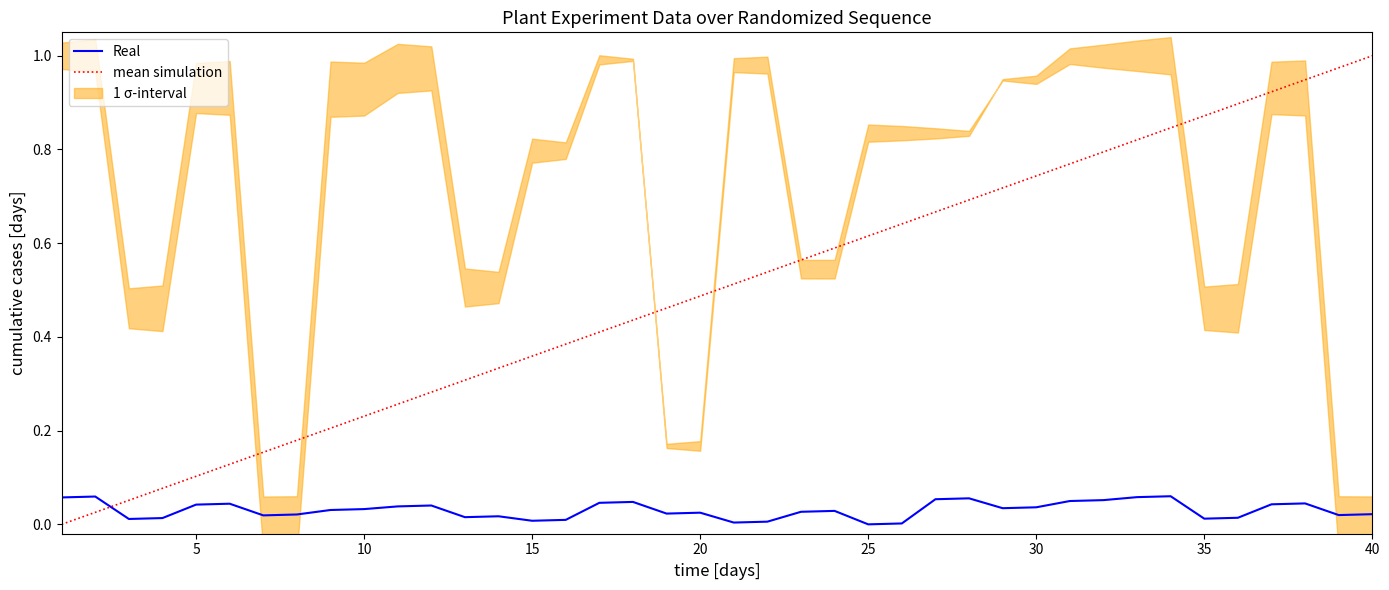

Rank the series at 30 from lowest to highest value.

Real, mean simulation